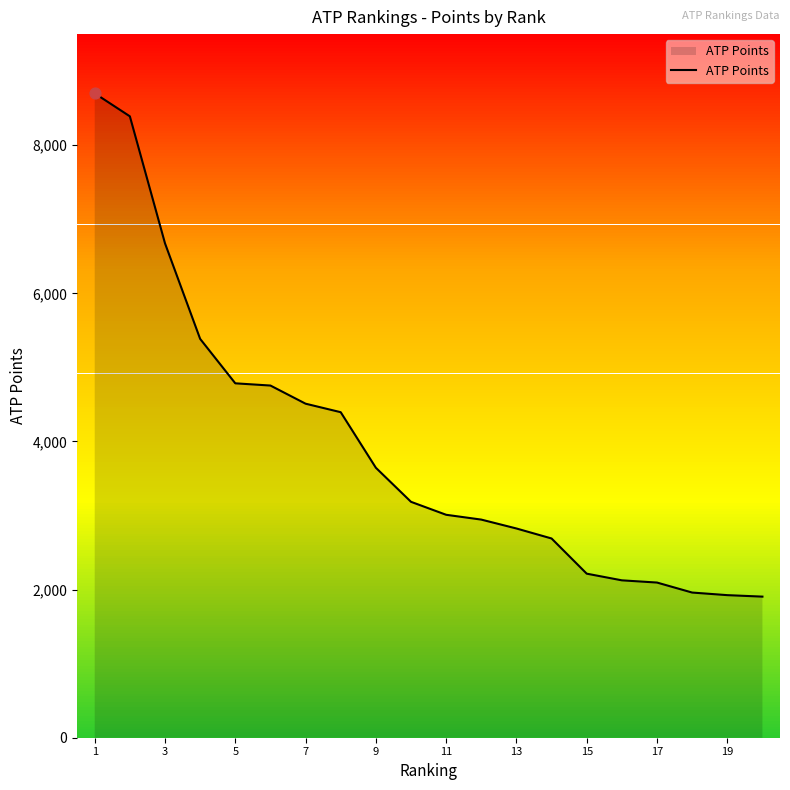

What is the greatest value displayed?

8700